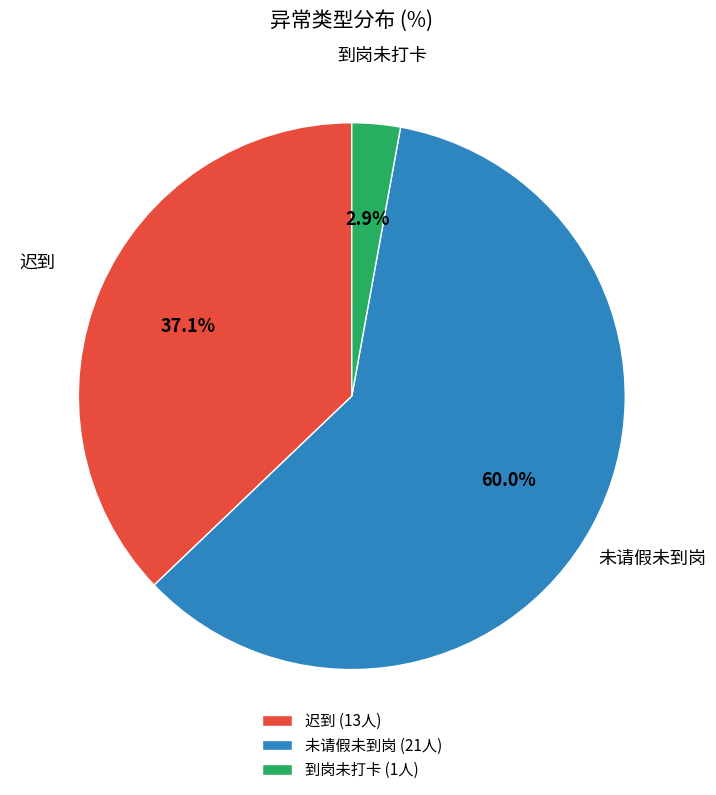

To the nearest percent, what is the difference between the 未请假未到岗 and 到岗未打卡 slice percentages?

57%